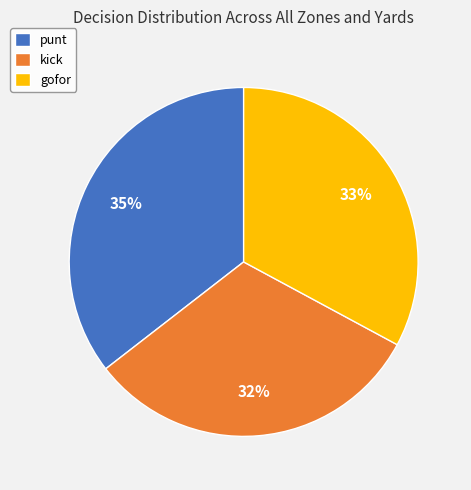

Is there a majority slice in this chart?

No